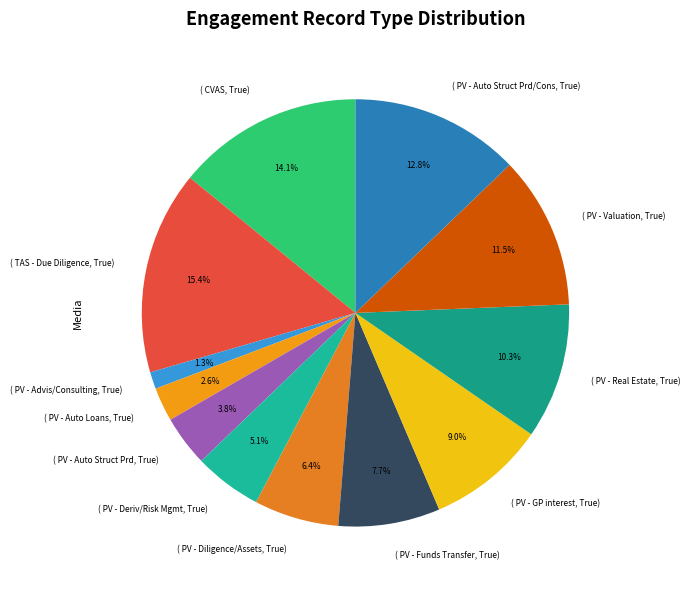

What percentage do ( PV - Diligence/Assets, True) and ( CVAS, True) together represent?

20.5%